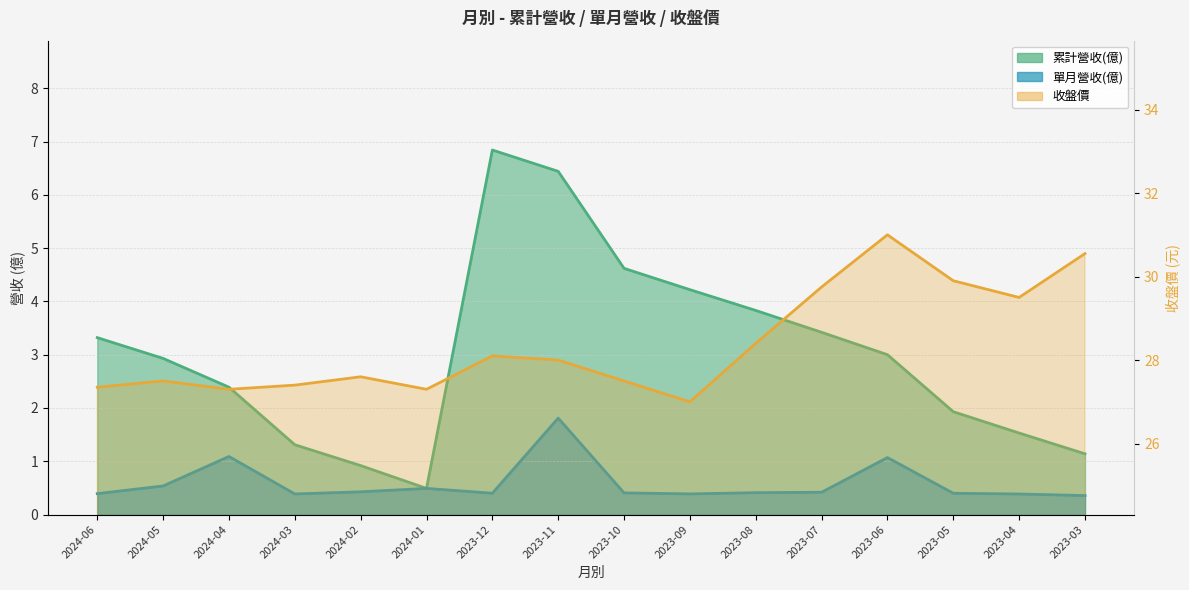

Reading left to right, extract all data points from this chart.

累計營收(億): 2024-06=3.3	2024-05=2.9	2024-04=2.4	2024-03=1.3	2024-02=0.9	2024-01=0.5	2023-12=6.8	2023-11=6.4	2023-10=4.6	2023-09=4.2	2023-08=3.8	2023-07=3.4	2023-06=3.0	2023-05=1.9	2023-04=1.5	2023-03=1.1
單月營收(億): 2024-06=0.4	2024-05=0.5	2024-04=1.1	2024-03=0.4	2024-02=0.4	2024-01=0.5	2023-12=0.4	2023-11=1.8	2023-10=0.4	2023-09=0.4	2023-08=0.4	2023-07=0.4	2023-06=1.1	2023-05=0.4	2023-04=0.4	2023-03=0.4
收盤價: 2024-06=27.4	2024-05=27.5	2024-04=27.3	2024-03=27.4	2024-02=27.6	2024-01=27.3	2023-12=28.1	2023-11=28.0	2023-10=27.5	2023-09=27.0	2023-08=28.4	2023-07=29.8	2023-06=31.0	2023-05=29.9	2023-04=29.5	2023-03=30.6